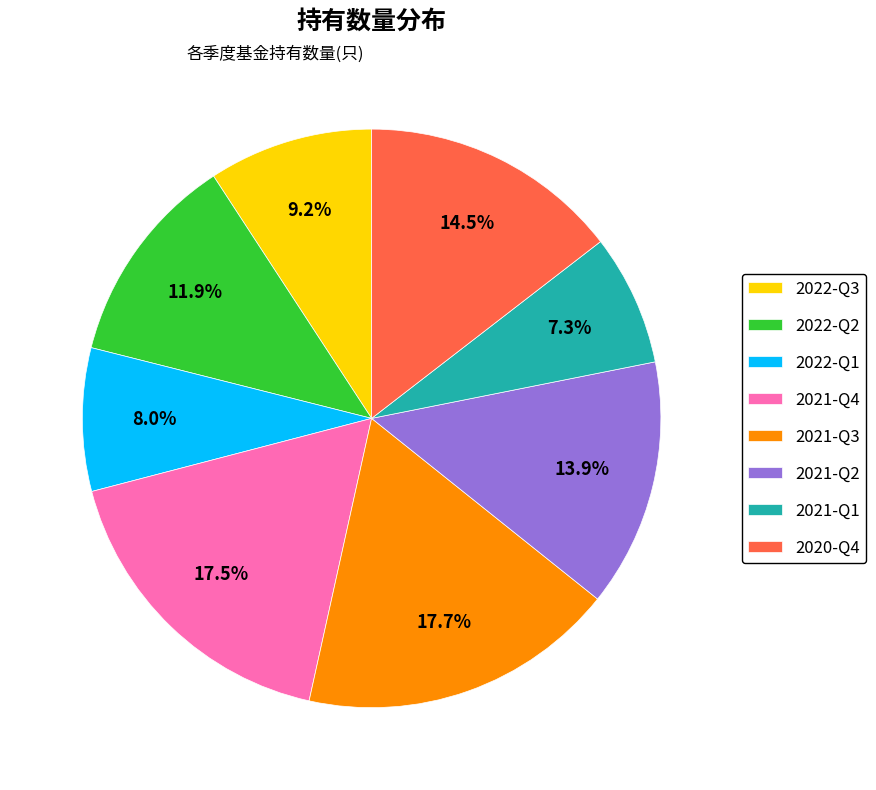

Combined, what portion of the pie is 2021-Q4 and 2021-Q3?

35.2%